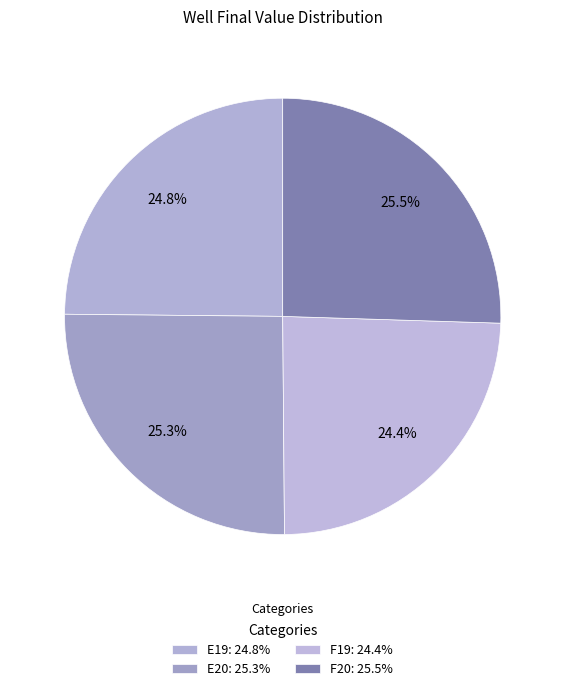

Rank the categories by value from highest to lowest.

F20, E20, E19, F19